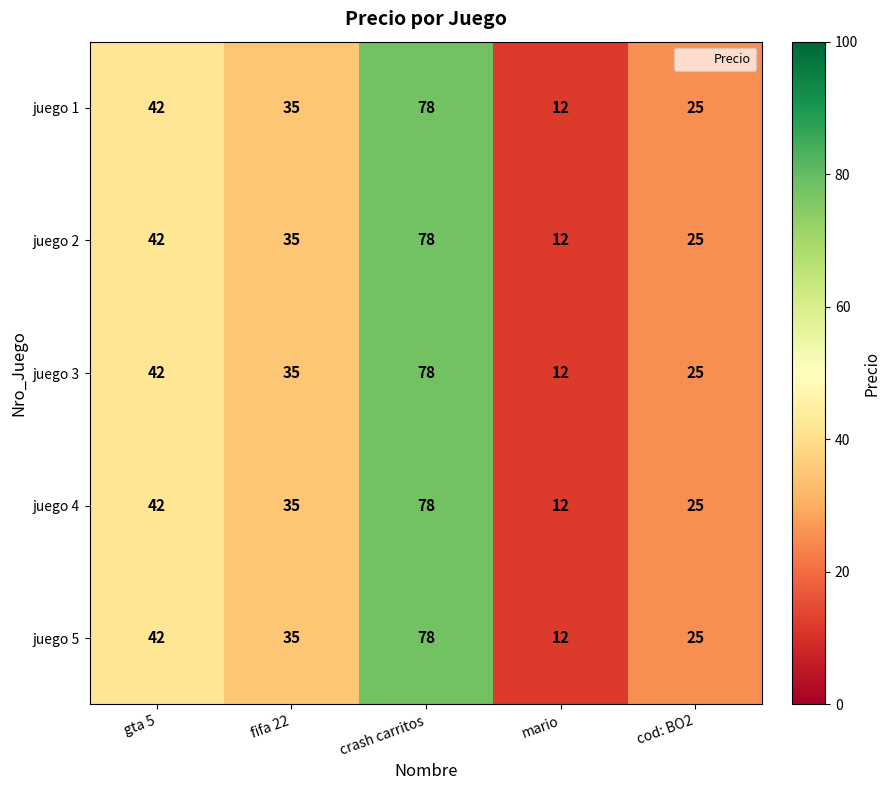

At which label is juego 5 closest to 45?

gta 5